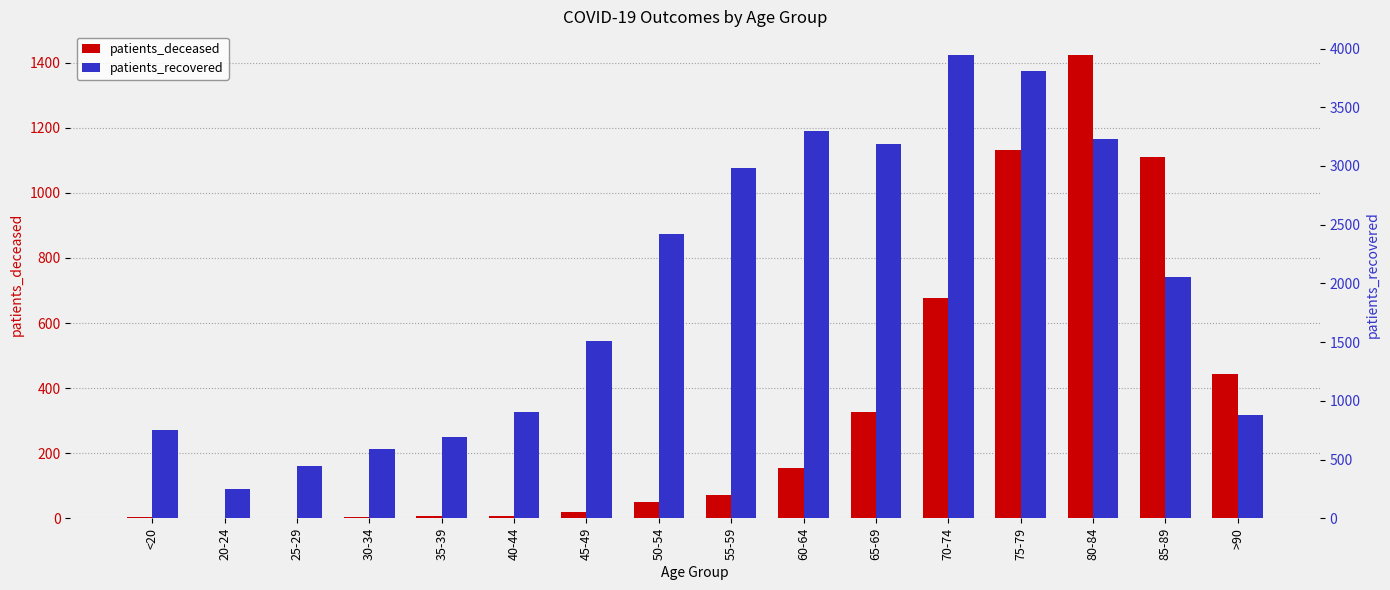

What is the difference between the patients_deceased values at 20-24 and 60-64?

154